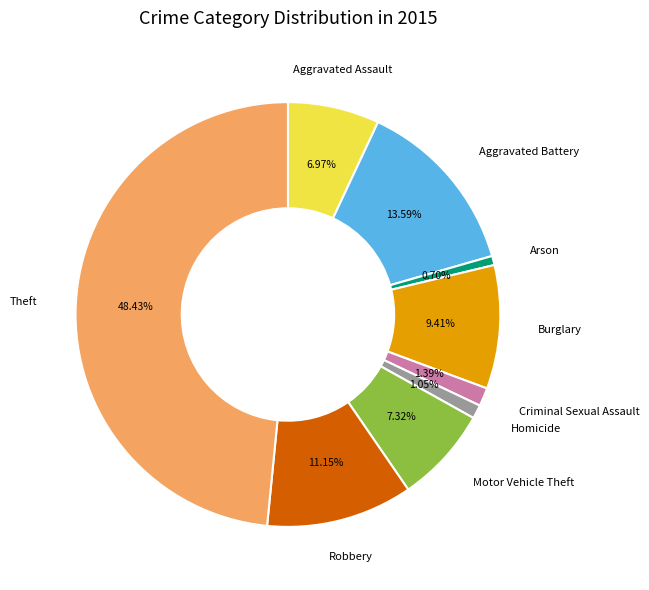

To the nearest percent, what portion does Criminal Sexual Assault represent?

1%